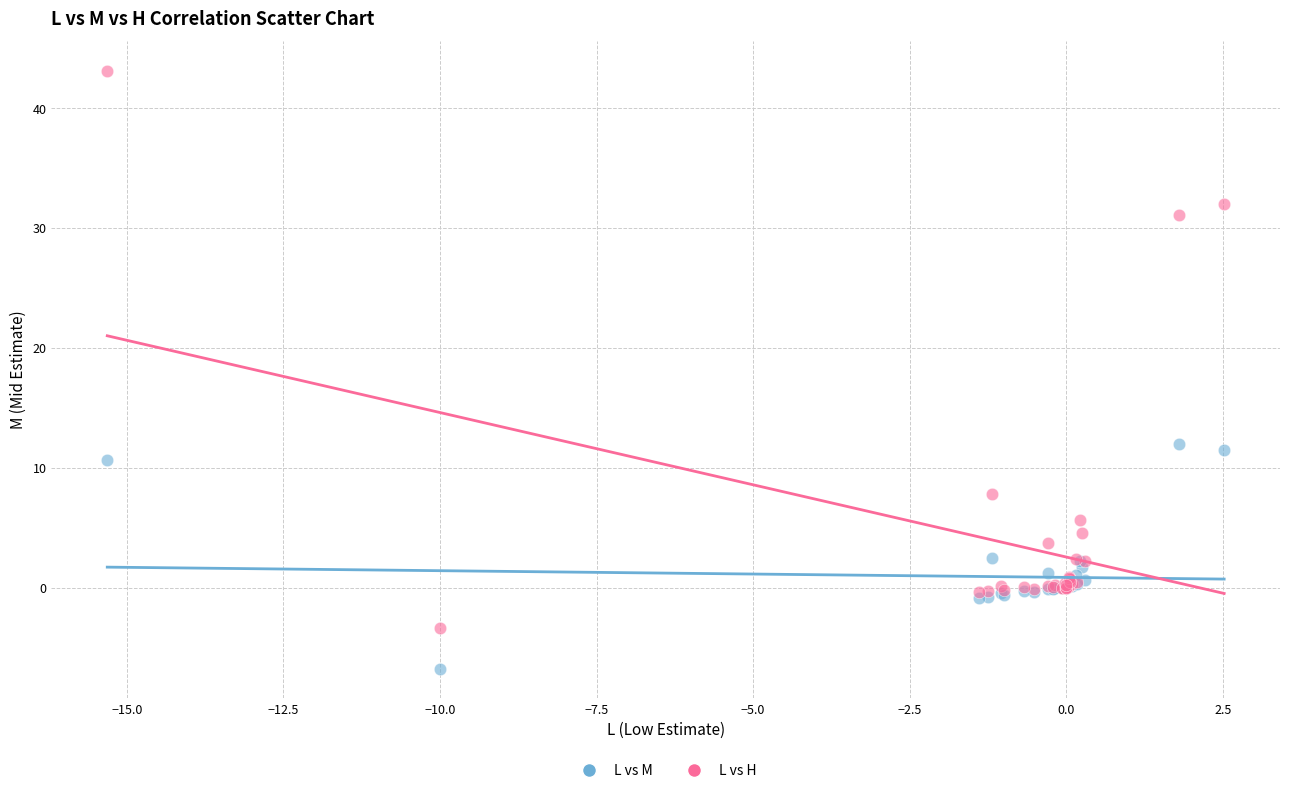

What are all the series names shown in the legend?

L vs M, L vs H